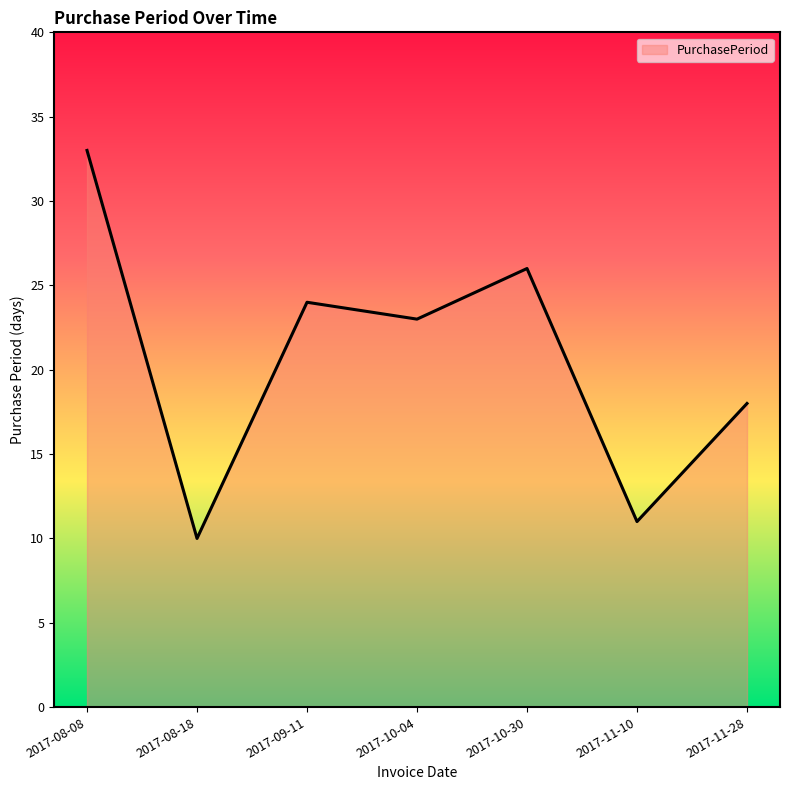

What is the difference between the maximum and second lowest values?

22